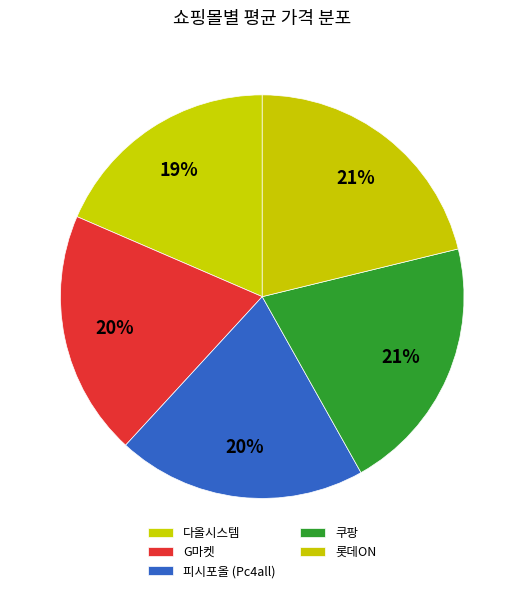

Which slice is the largest?

롯데ON